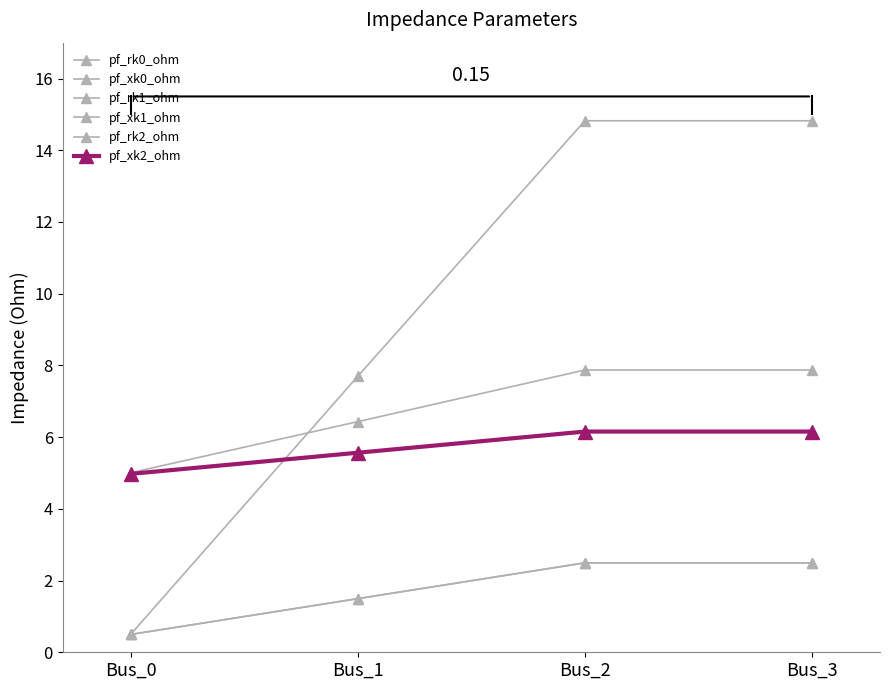

What is the sum of all pf_xk1_ohm values?

22.9